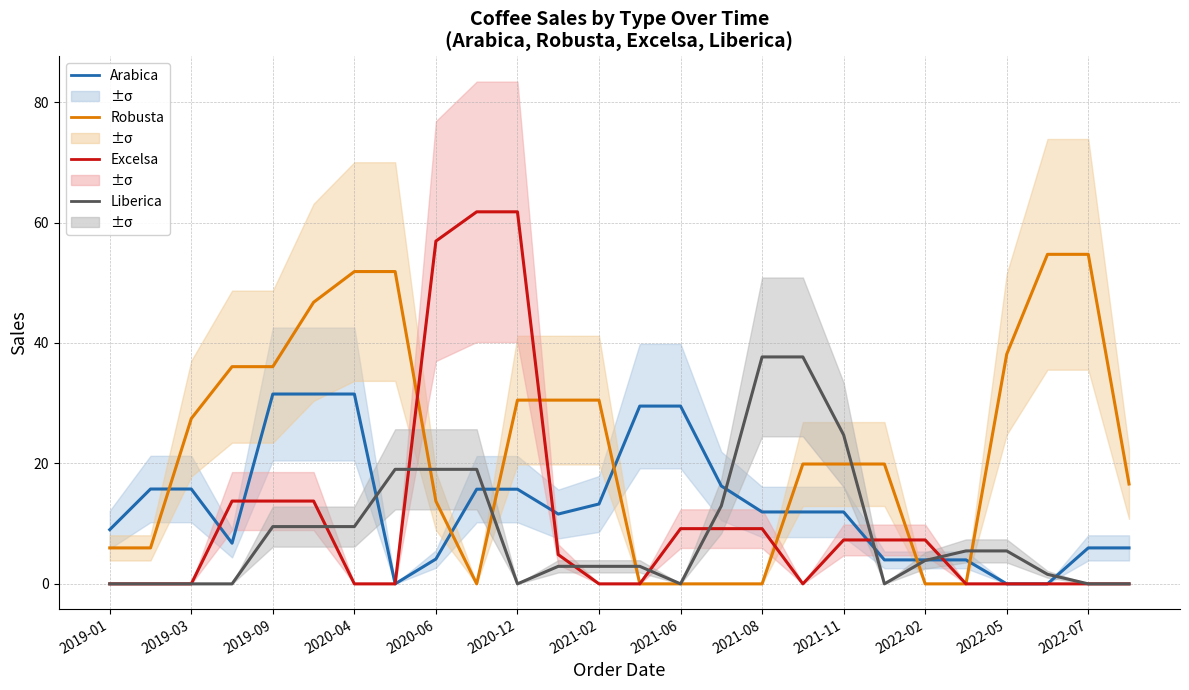

Reading left to right, what are all the values shown in this chart?

Arabica: 9.0	15.8	15.8	6.8	31.5	31.5	31.5	0.0	4.1	15.7	15.7	11.6	13.3	29.5	29.5	16.3	11.9	11.9	11.9	4.0	4.0	4.0	0.0	0.0	6.0	6.0
Robusta: 6.0	6.0	27.4	36.1	36.1	46.8	51.9	51.9	13.7	0.0	30.5	30.5	30.5	0.0	0.0	0.0	0.0	19.9	19.9	19.9	0.0	0.0	38.1	54.7	54.7	16.6
Excelsa: 0.0	0.0	0.0	13.8	13.8	13.8	0.0	0.0	56.9	61.8	61.8	4.9	0.0	0.0	9.2	9.2	9.2	0.0	7.3	7.3	7.3	0.0	0.0	0.0	0.0	0.0
Liberica: 0.0	0.0	0.0	0.0	9.5	9.5	9.5	19.0	19.0	19.0	0.0	2.9	2.9	2.9	0.0	12.9	37.7	37.7	24.7	0.0	3.9	5.5	5.5	1.6	0.0	0.0